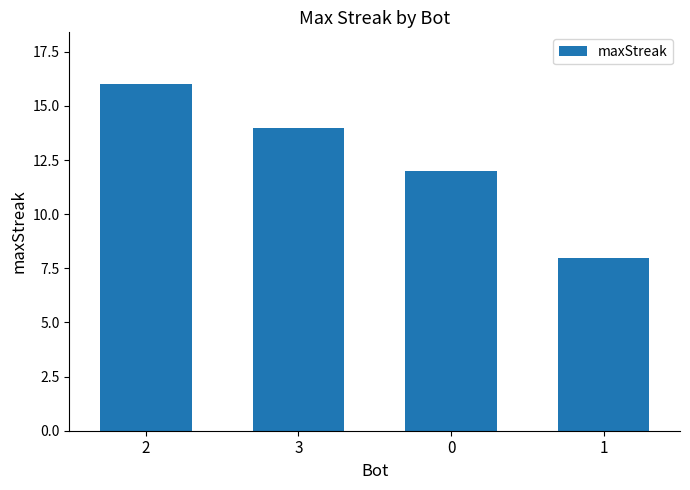

What is the smallest value displayed?

8